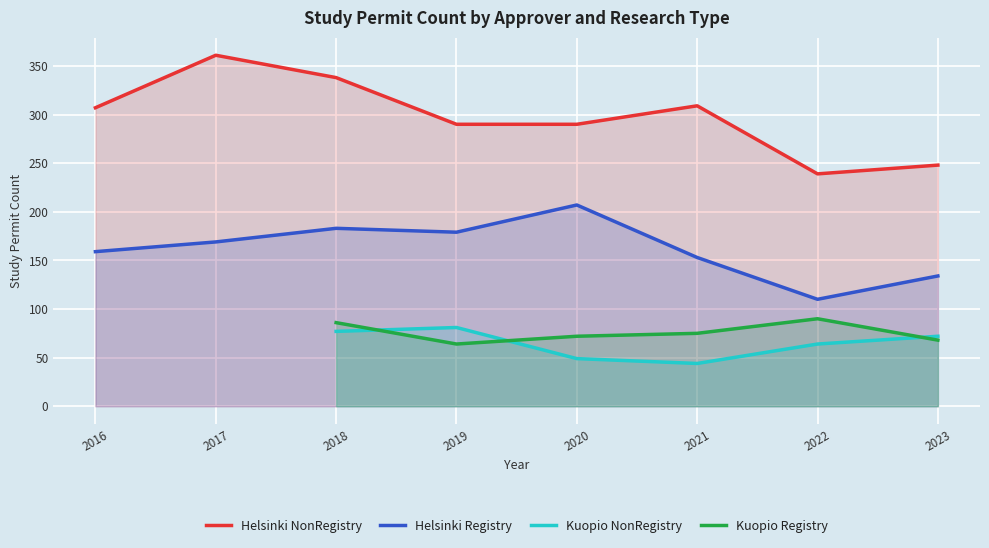

What is the highest value of the Helsinki Registry series?

207